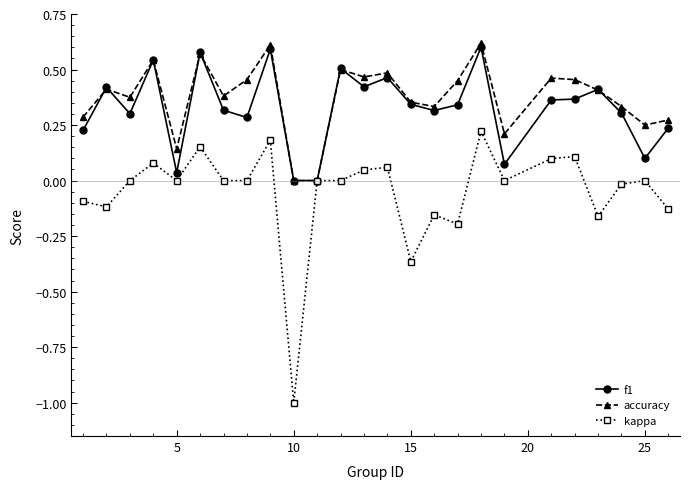

Does the chart display data point markers on the line(s)?

Yes